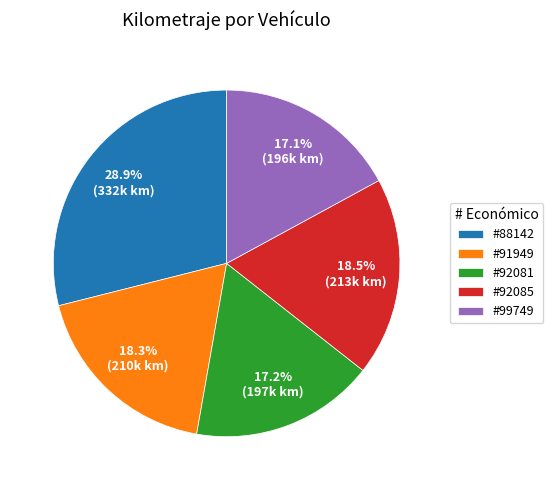

What percentage is NOT represented by #99749?

82.9%